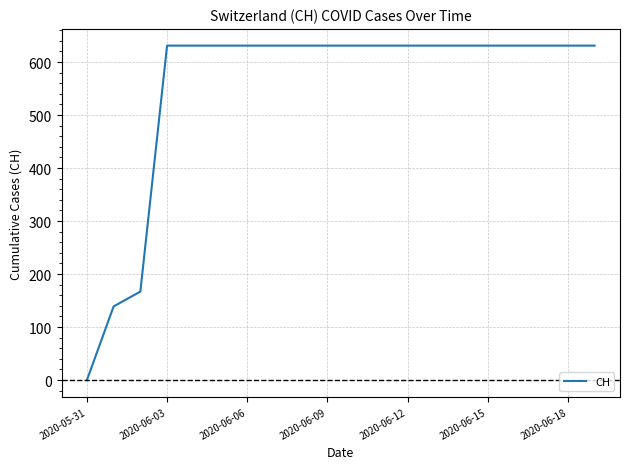

What is the maximum value shown in the chart?

631